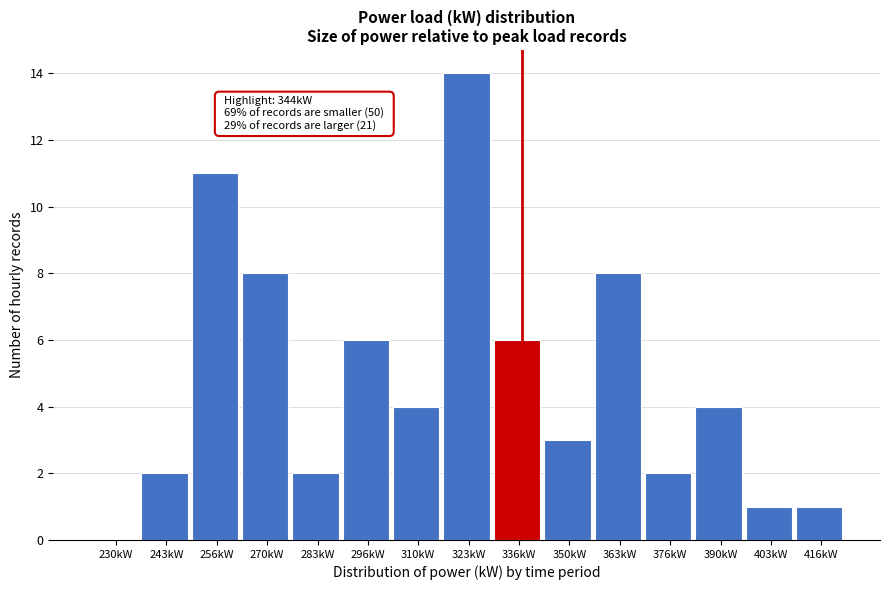

Reading left to right, extract all data points from this chart.

230kW=0	243kW=2	256kW=11	270kW=8	283kW=2	296kW=6	310kW=4	323kW=14	336kW=6	350kW=3	363kW=8	376kW=2	390kW=4	403kW=1	416kW=1